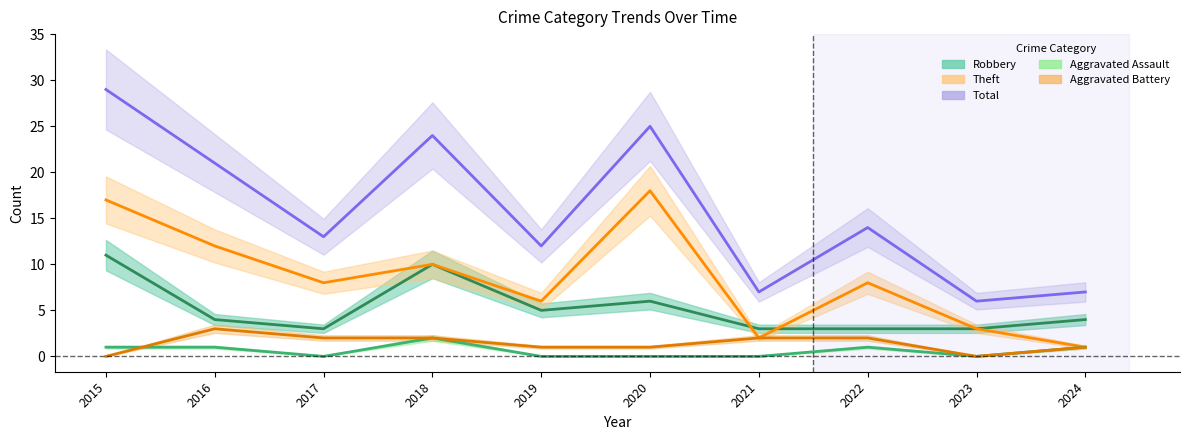

Rank the categories by Aggravated Battery value from lowest to highest.

2015, 2023, 2019, 2020, 2024, 2017, 2018, 2021, 2022, 2016